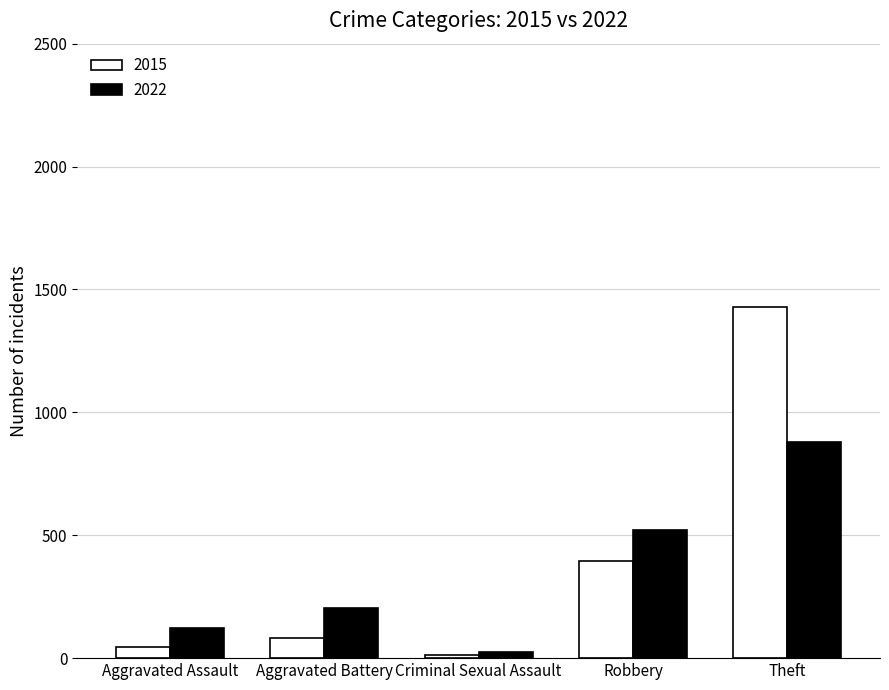

Where is 2015 nearest to the value 720?

Robbery